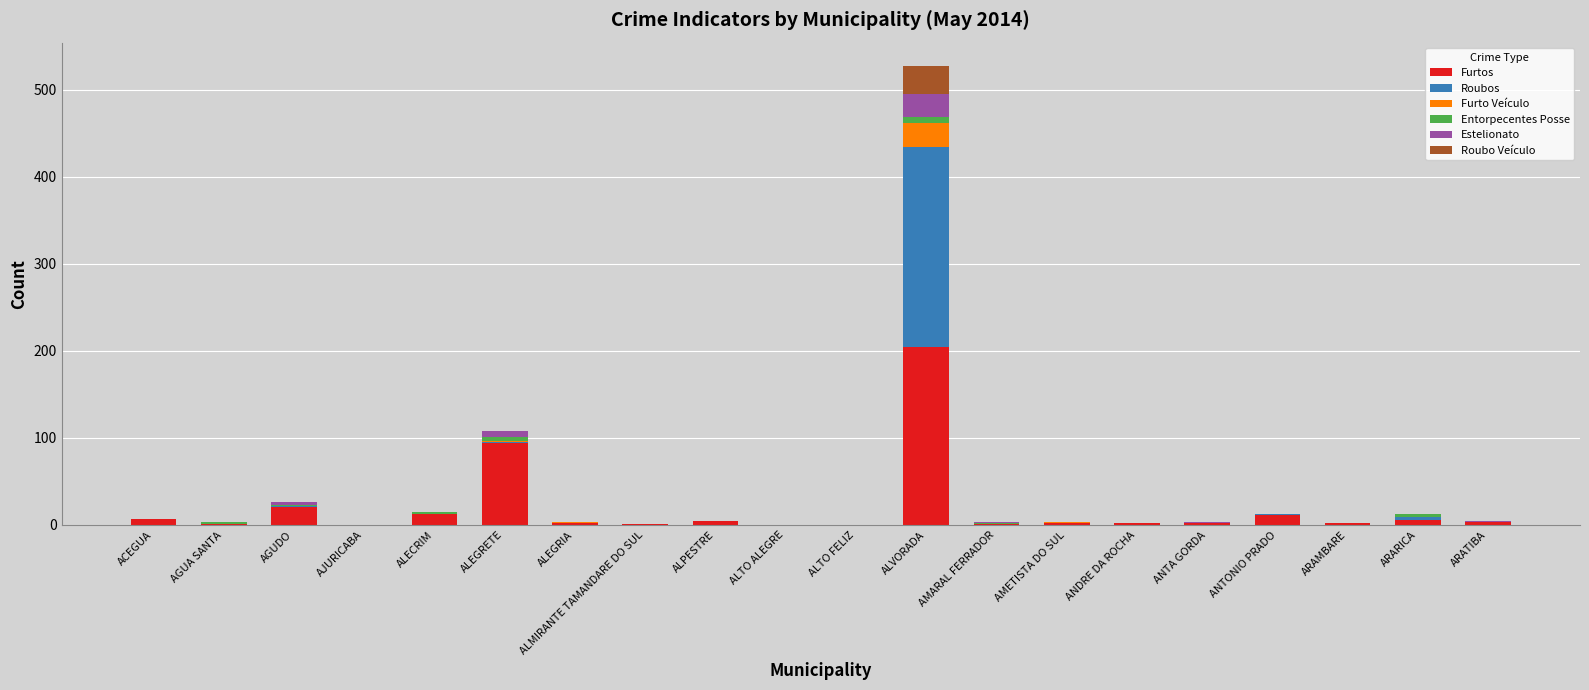

At which category is the sum across all series the highest?

ALVORADA